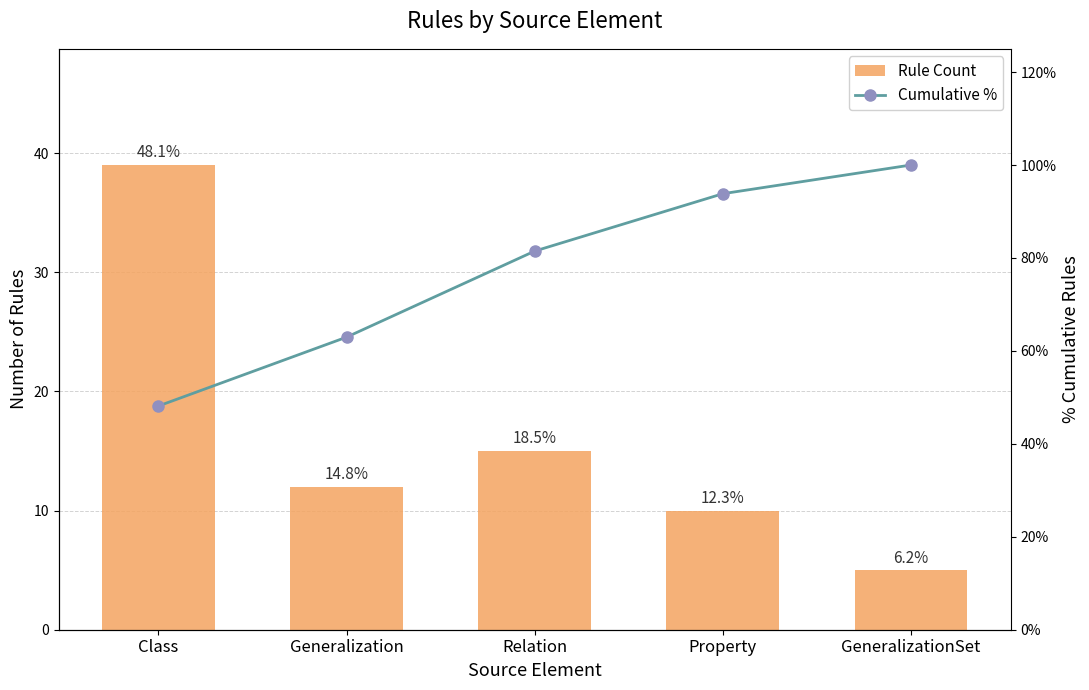

Reading right to left, transcribe all the data shown in this chart.

Rule Count: 5.0	10.0	15.0	12.0	39.0
Cumulative %: 100.0	93.8	81.5	63.0	48.1